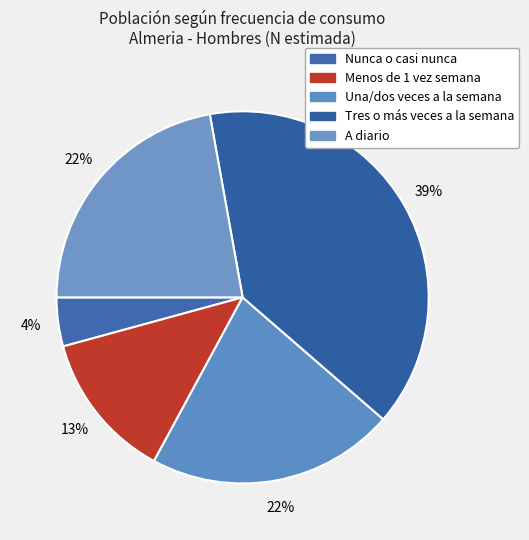

How many slices are in this pie chart?

5